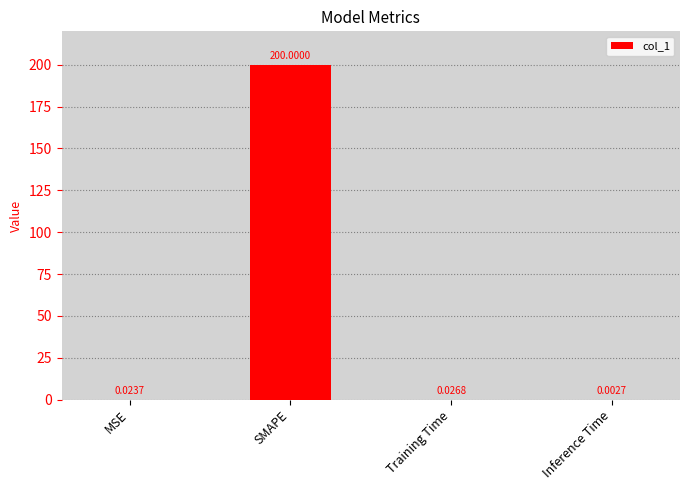

Where is the data nearest to the value 100?

Training Time